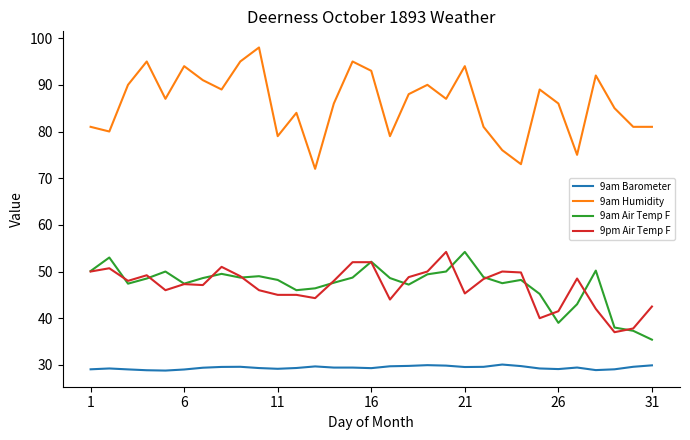

Does the chart have visible grid lines?

No